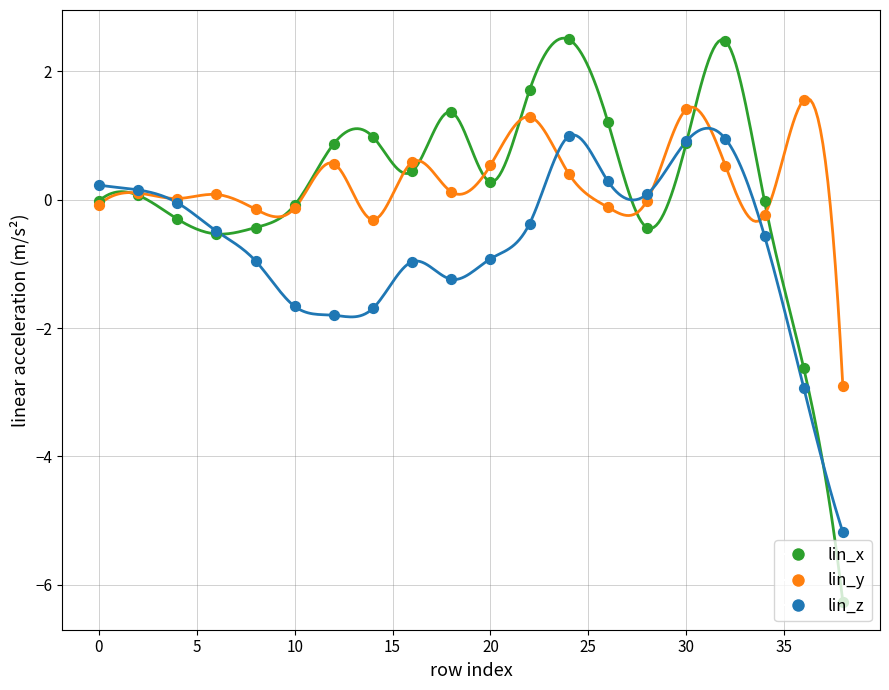

Is the value of lin_y at 18 greater than the value of lin_z at 16?

Yes